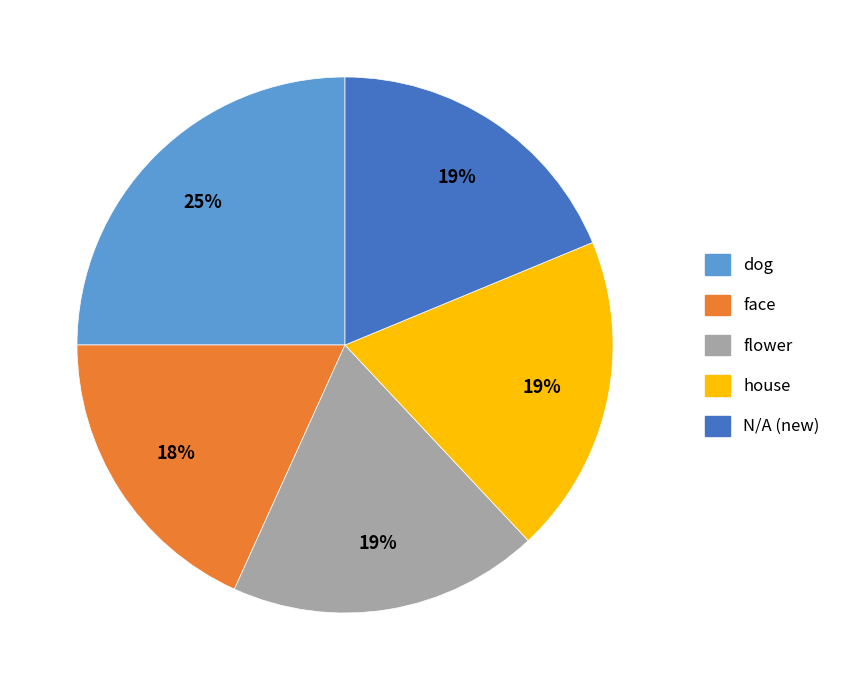

To the nearest percent, what is the difference between the largest and smallest slice percentages?

7%